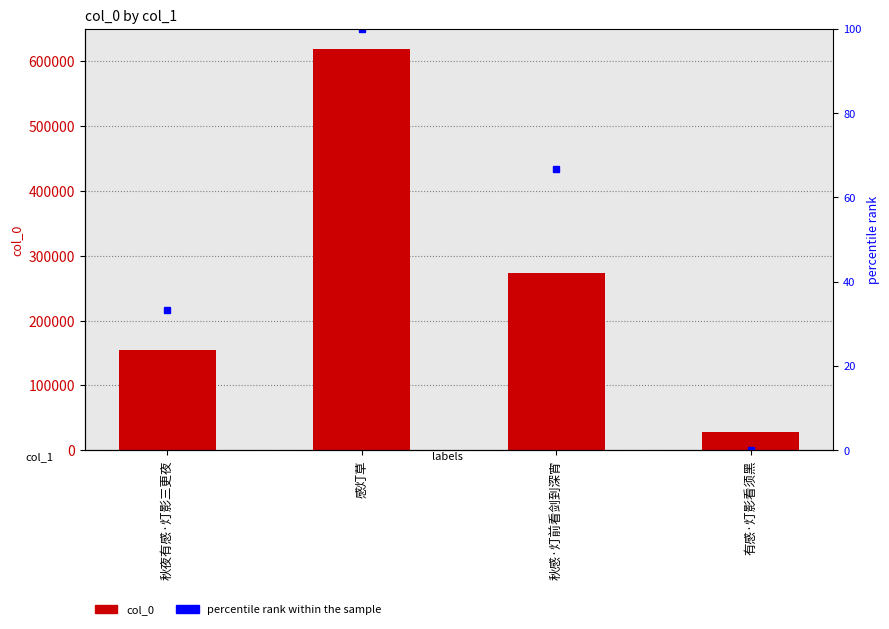

At which label does percentile rank within the sample first exceed 66?

感灯草